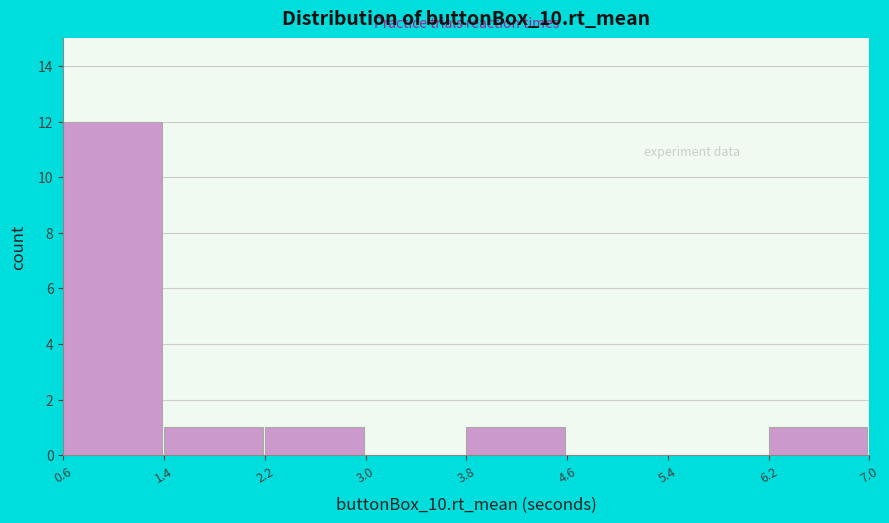

What is the height of the bar covering 2.2 to 3.0 on the x-axis? The values are not printed on the chart, so give them approximately, as read against the axis.

1